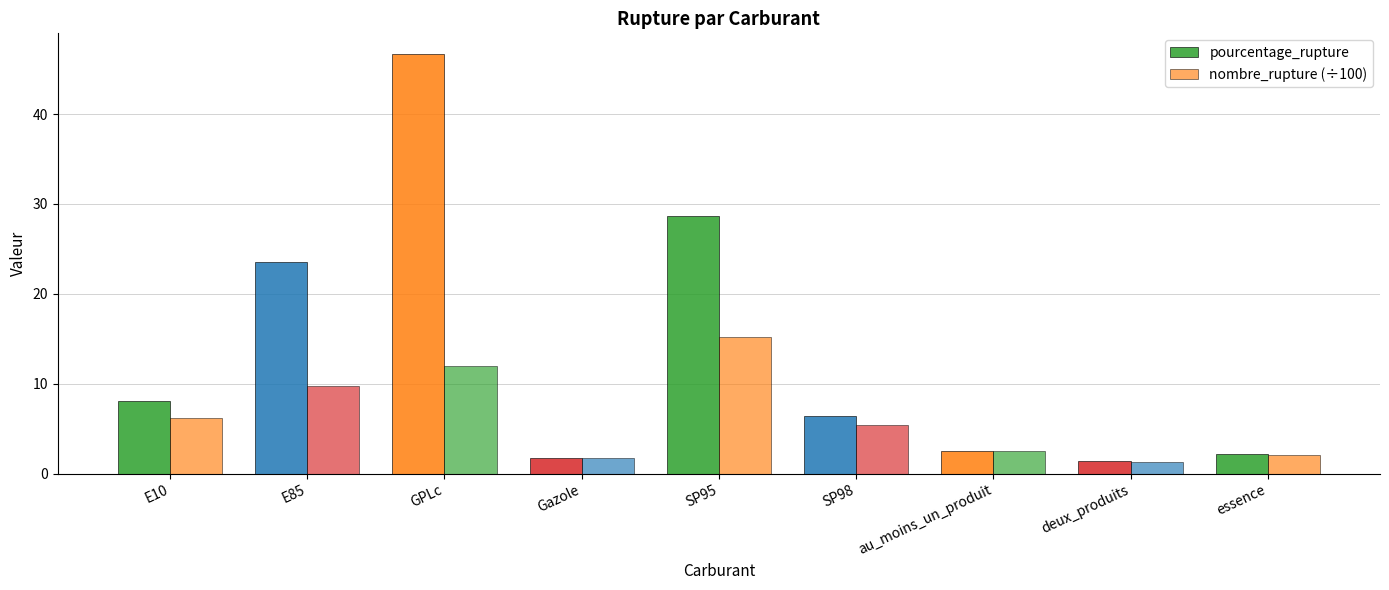

How many data points does each series have?

9